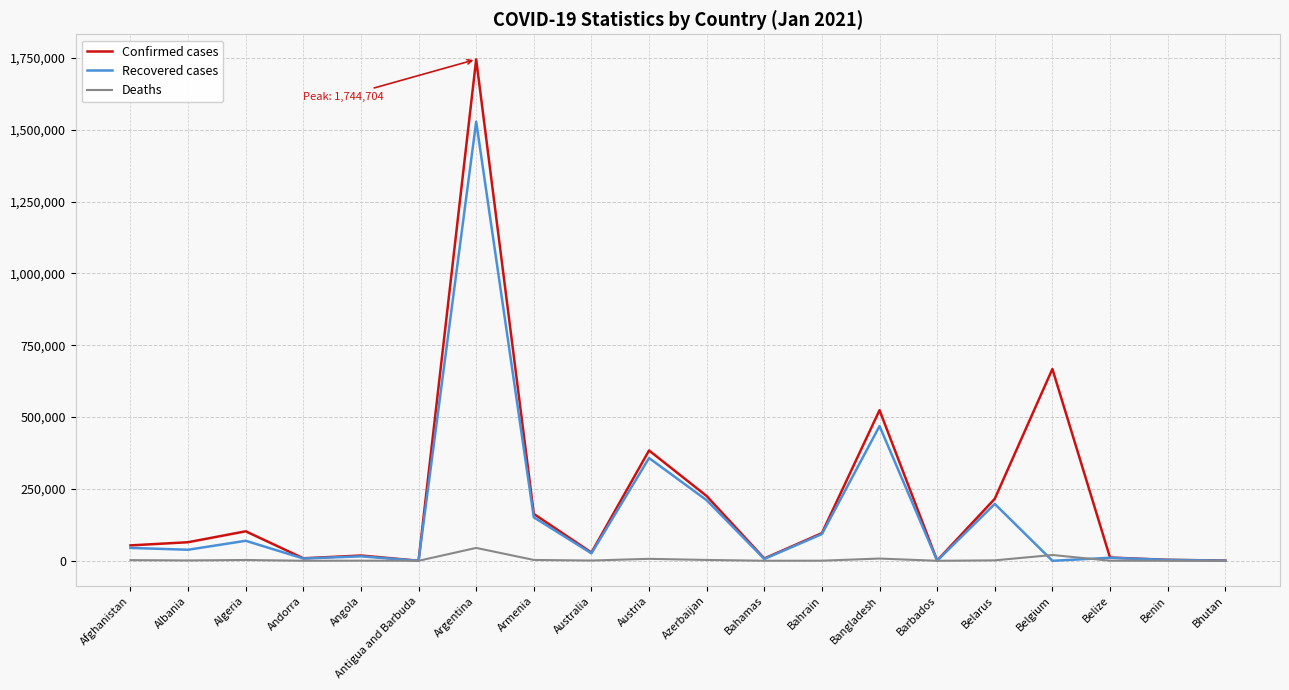

List the series in order of their peak value, highest first.

Confirmed cases, Recovered cases, Deaths